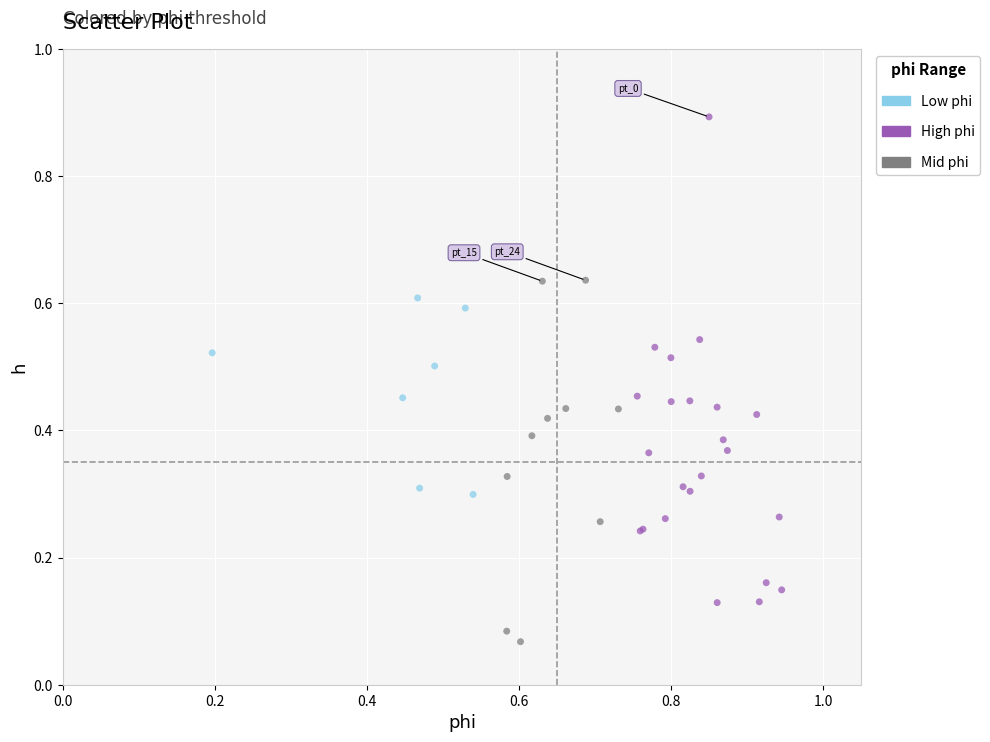

Which series contains the lowest Y value?

Mid phi